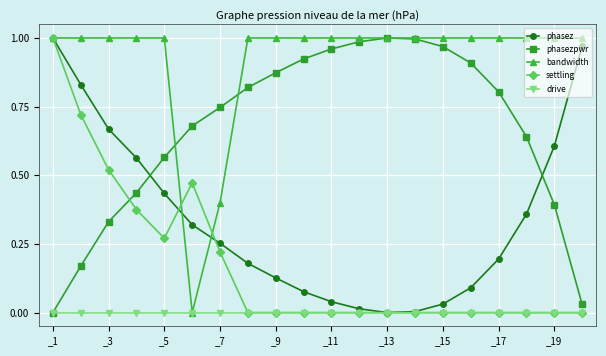

True or false: phasez has more than 2 points higher than both neighbors.

False